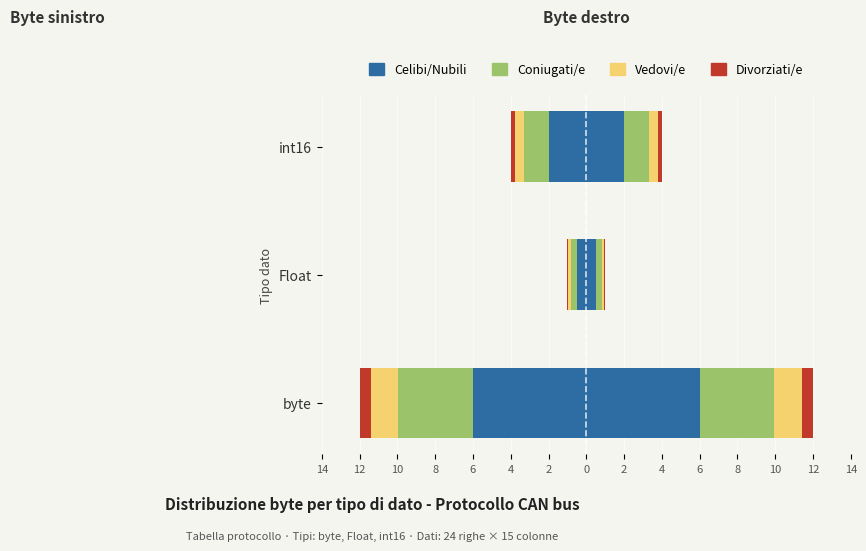

What is the total value across all series at int16?

-4.0